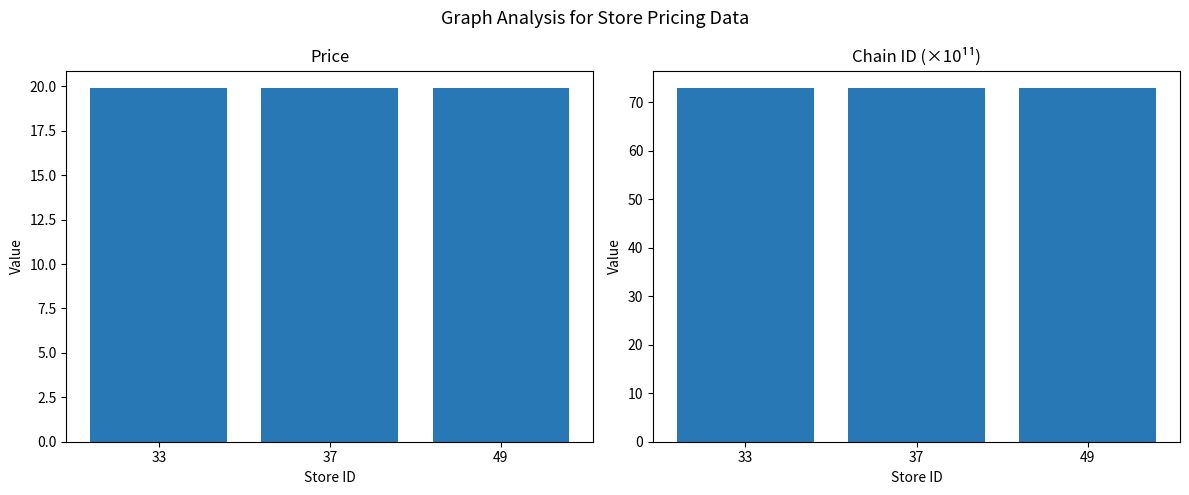

At which label does chain_id reach its minimum?

33